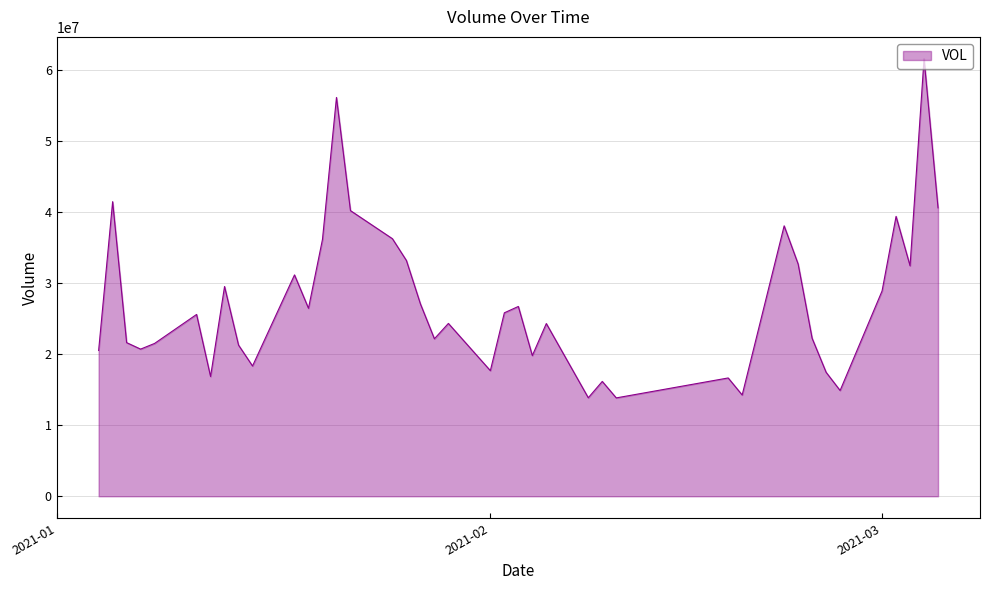

What is the difference between the maximum and second lowest values?

47750827